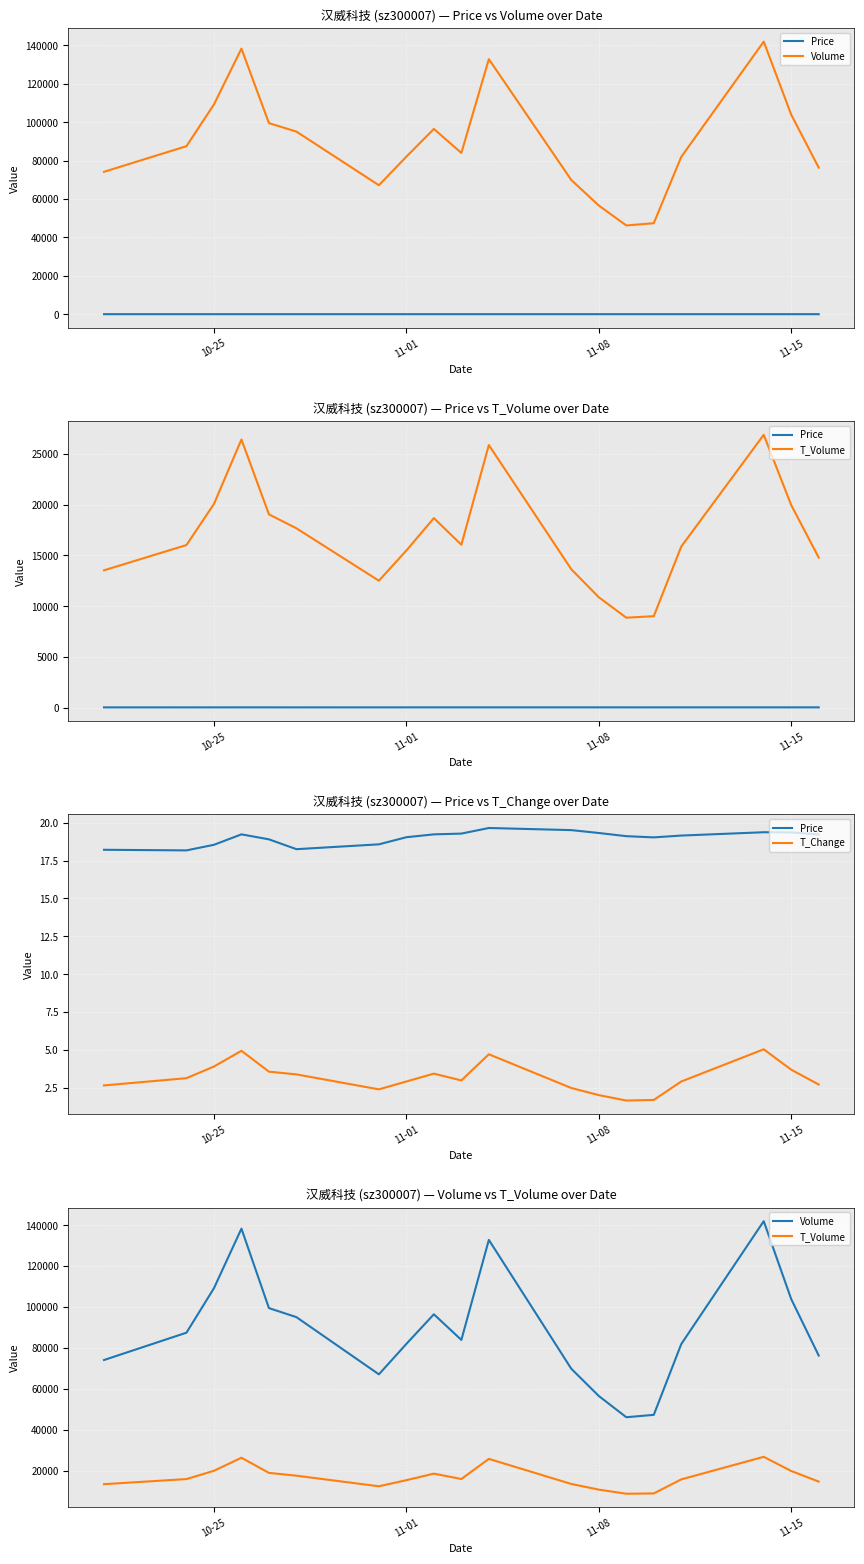

The value of Volume at 11-15 is 27658.3. True or false?

False